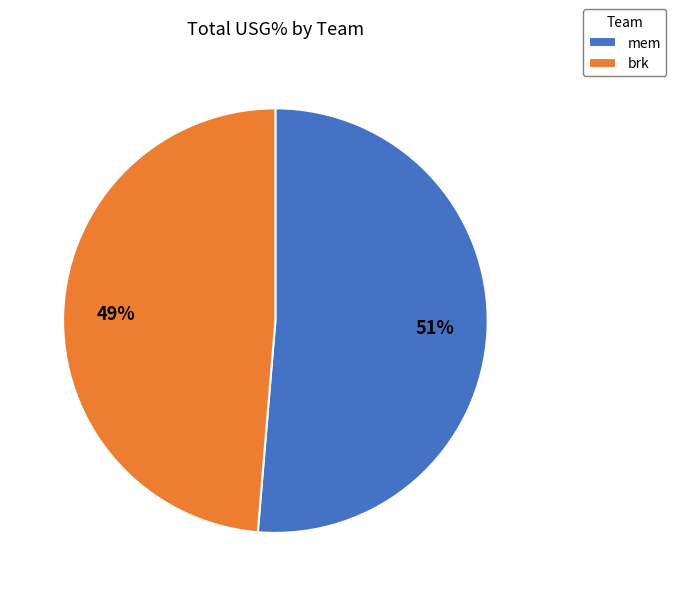

To the nearest percent, what portion does brk represent?

49%